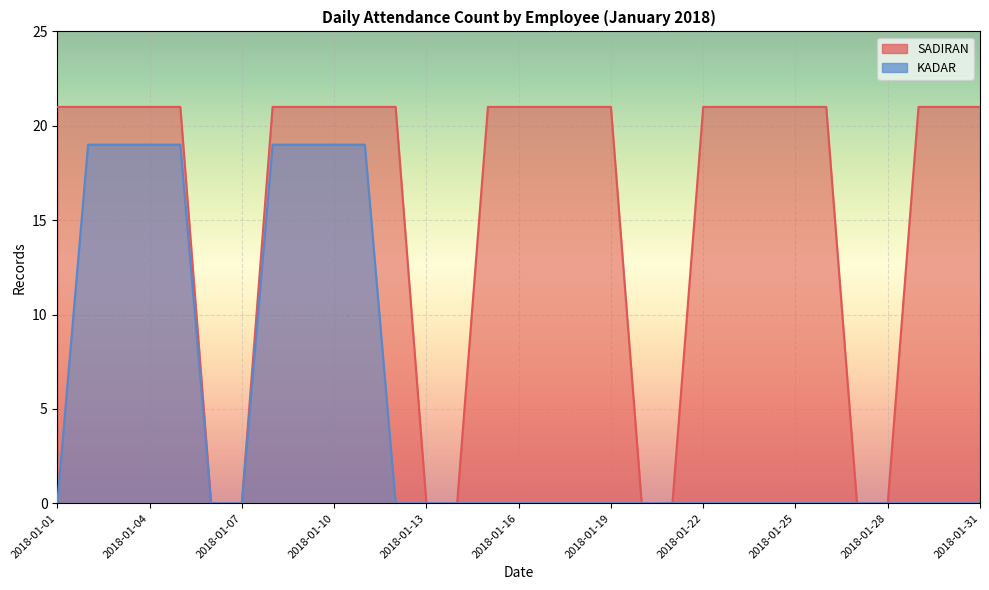

The value of SADIRAN at 2018-01-28 is -12. True or false?

False